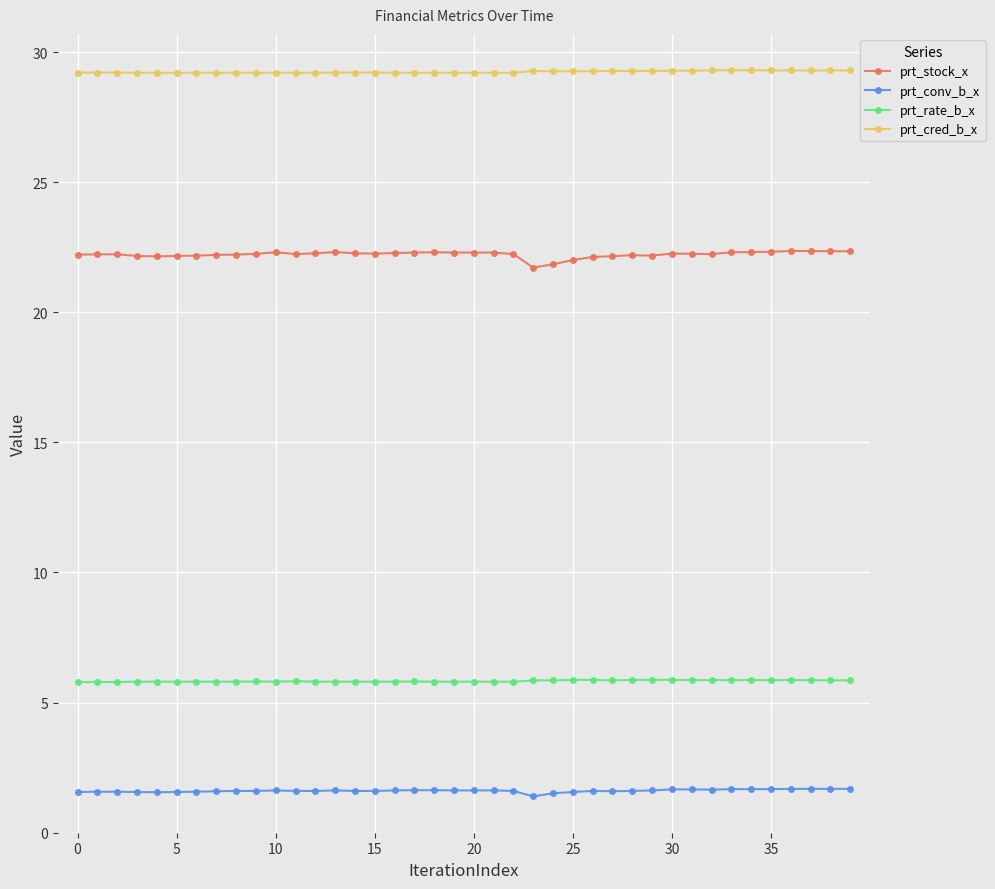

What is the minimum value for prt_conv_b_x?

1.4